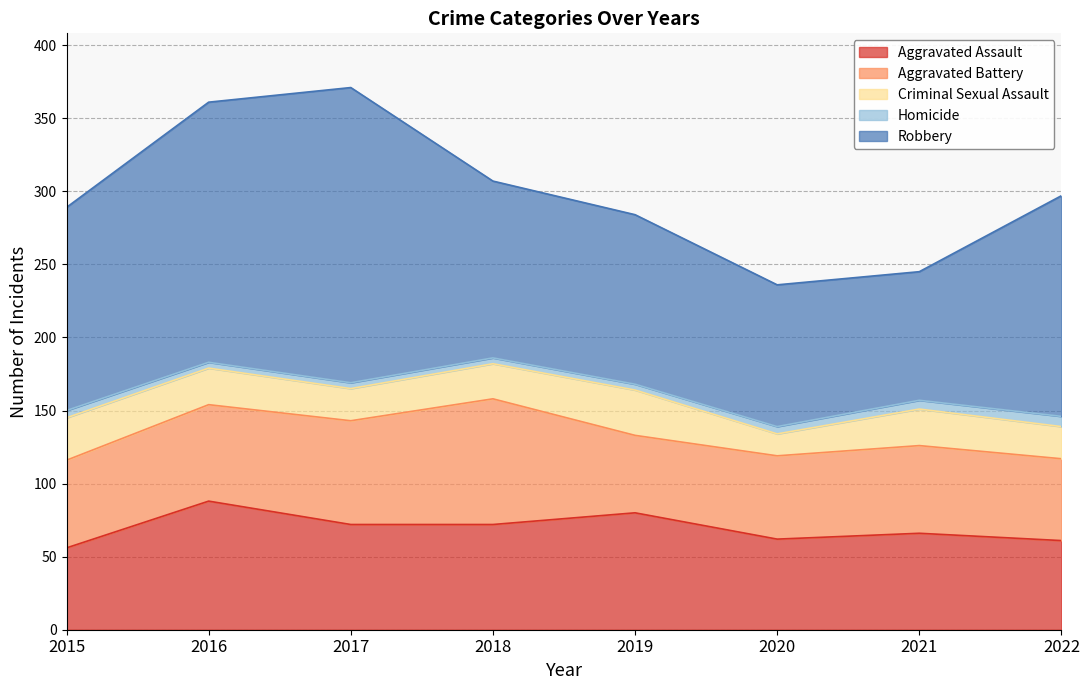

True or false: Homicide and Aggravated Battery intersect in this chart.

False